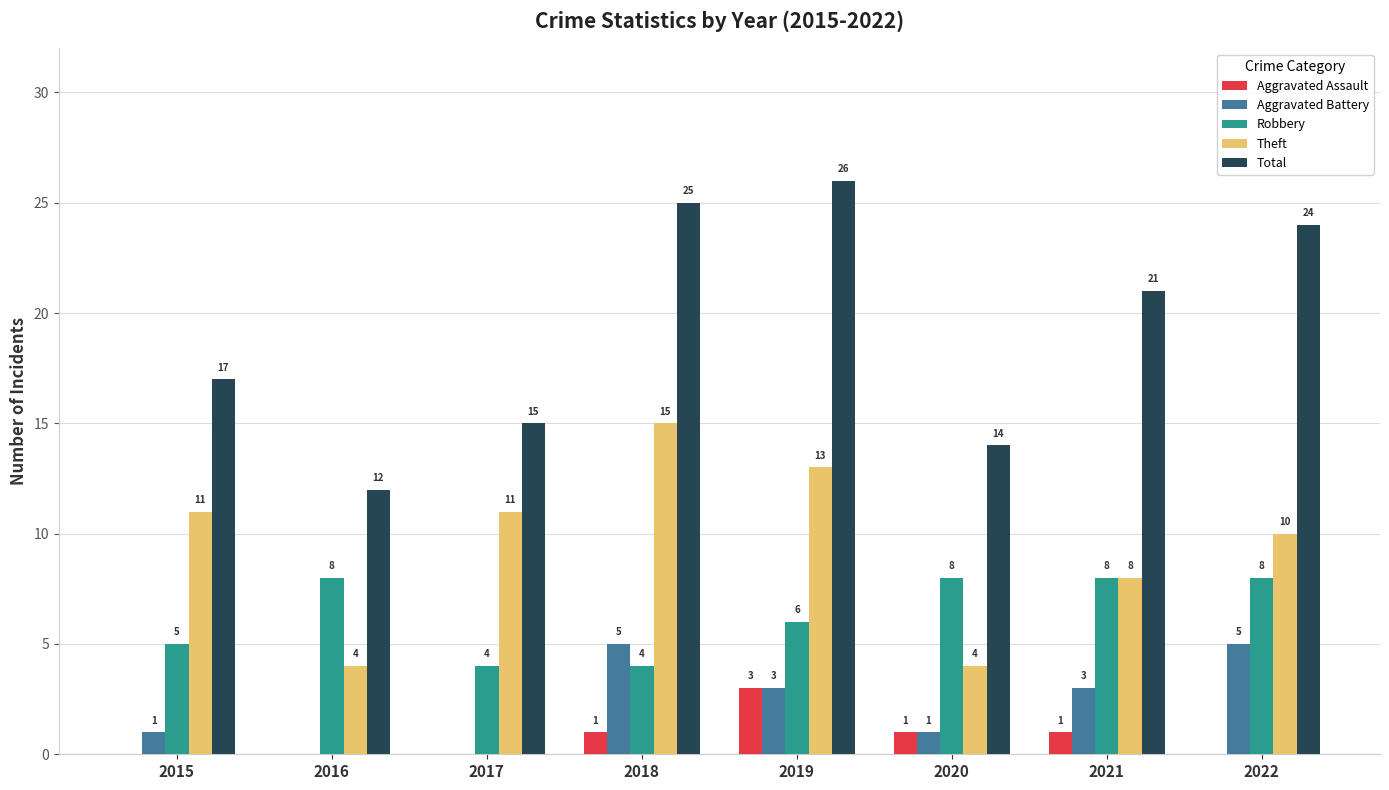

What is the sum of all Aggravated Assault values?

6